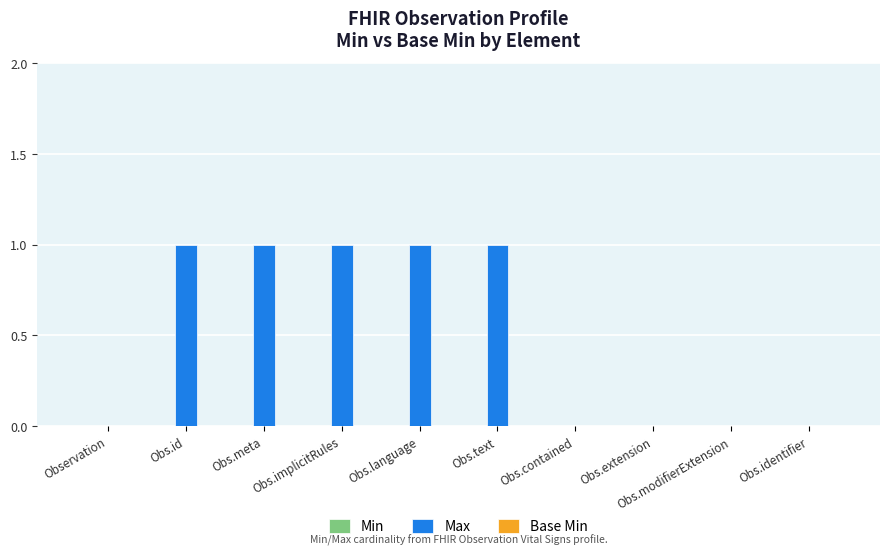

Are the bars horizontal?

No